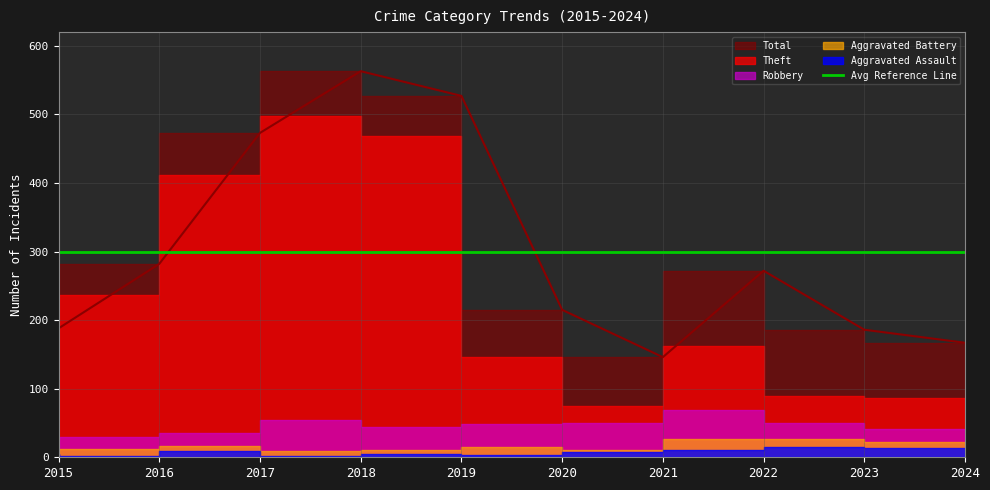

True or false: Total and Robbery intersect in this chart.

False